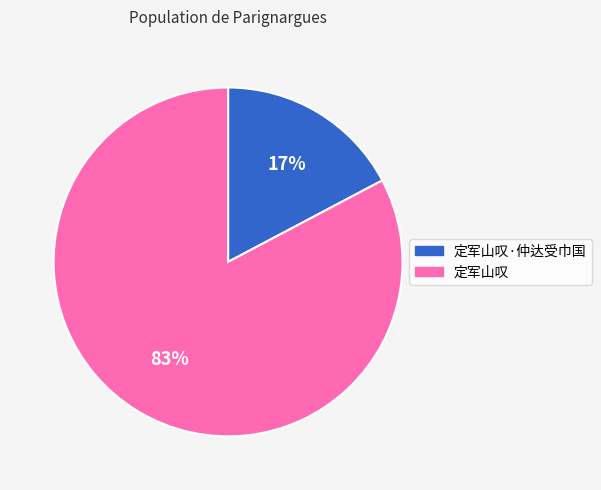

Which category has the smallest portion of the pie?

定军山叹·仲达受巾国